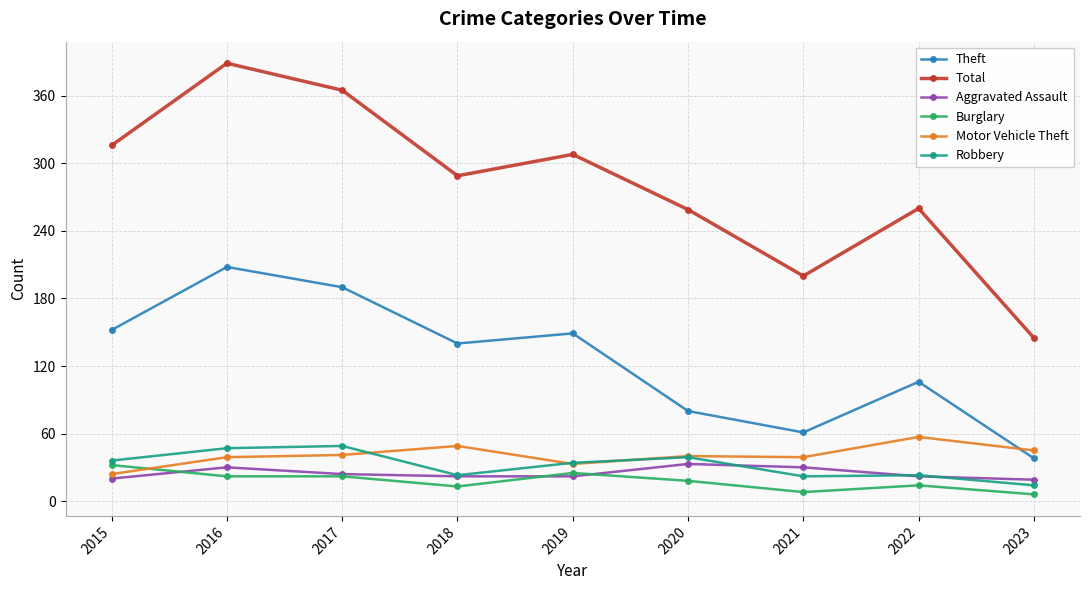

True or false: Total has a value of 166 at 2022.

False